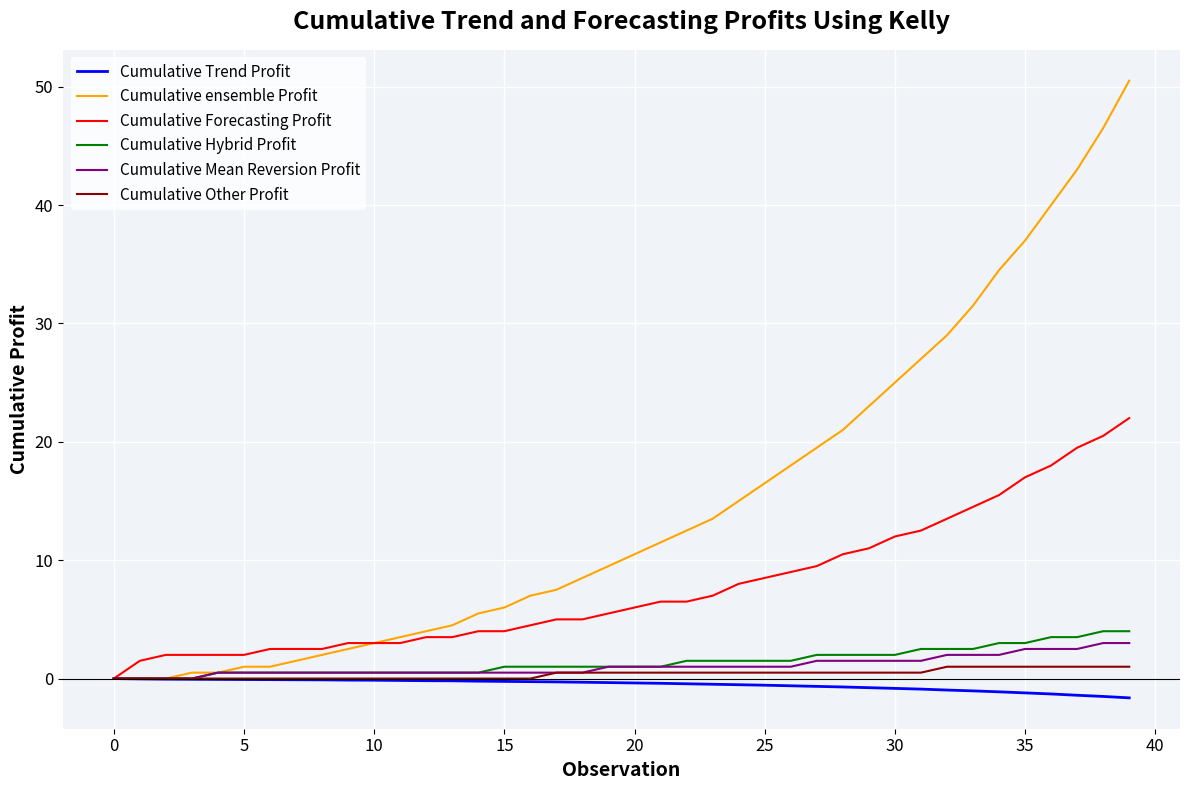

What is the minimum value shown in the chart?

-1.6